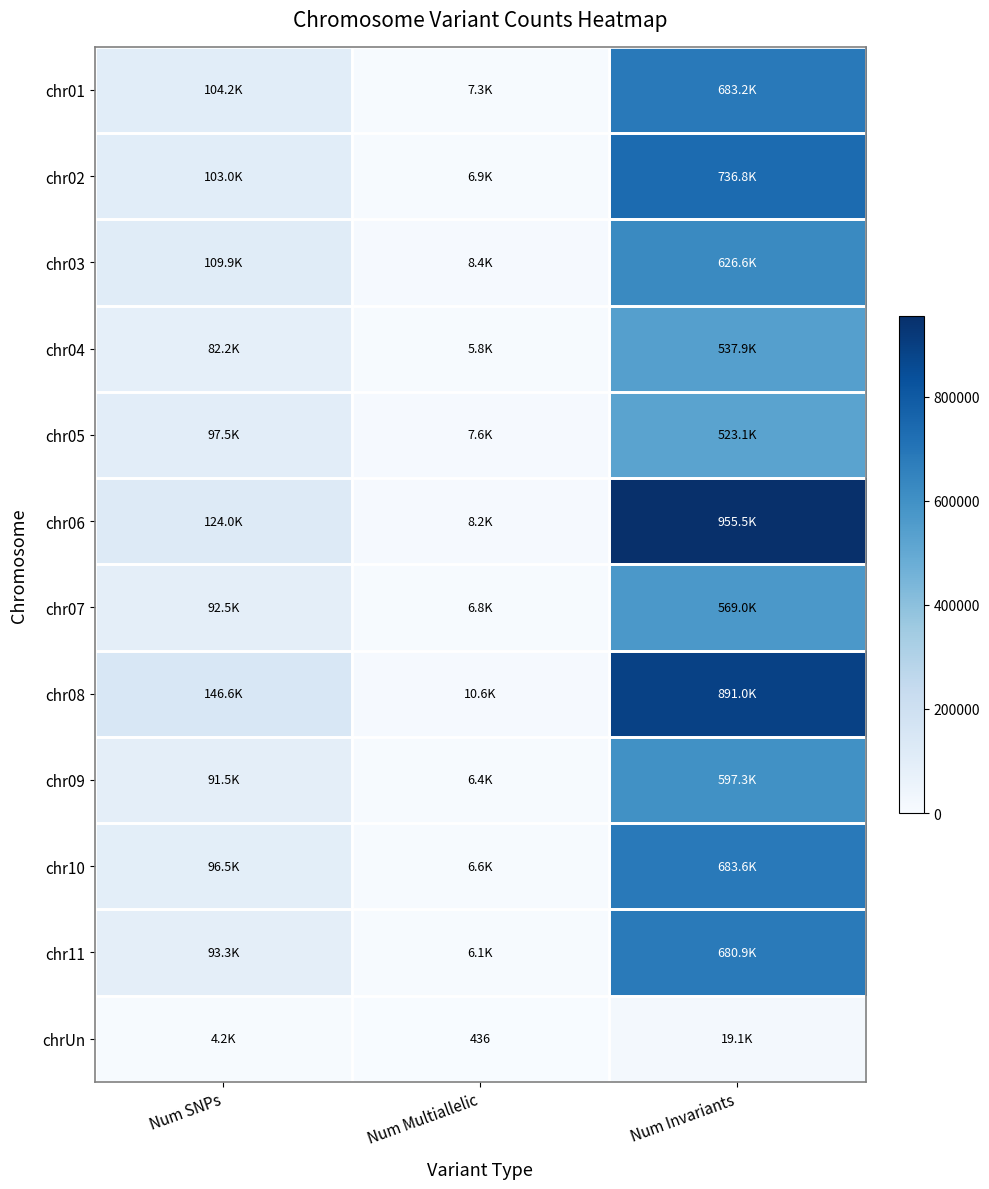

Is the value of chr05 at Num SNPs greater than the value of chr09 at Num Multiallelic?

Yes